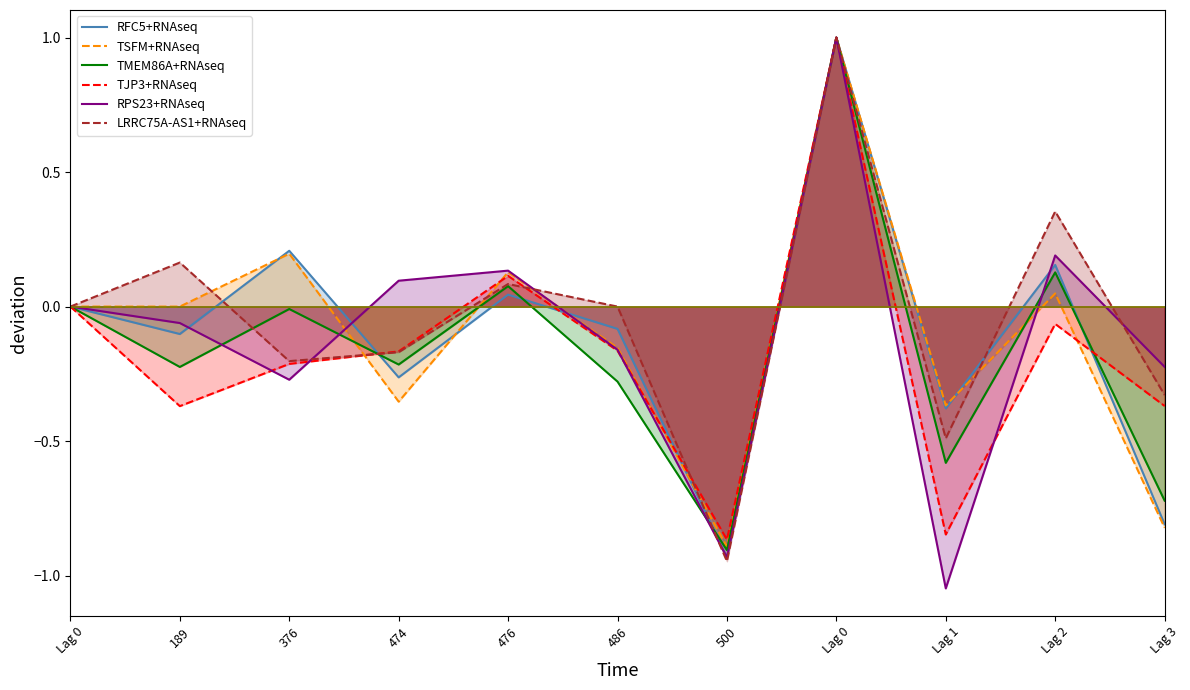

Which series has the largest total across all categories?

LRRC75A-AS1+RNAseq